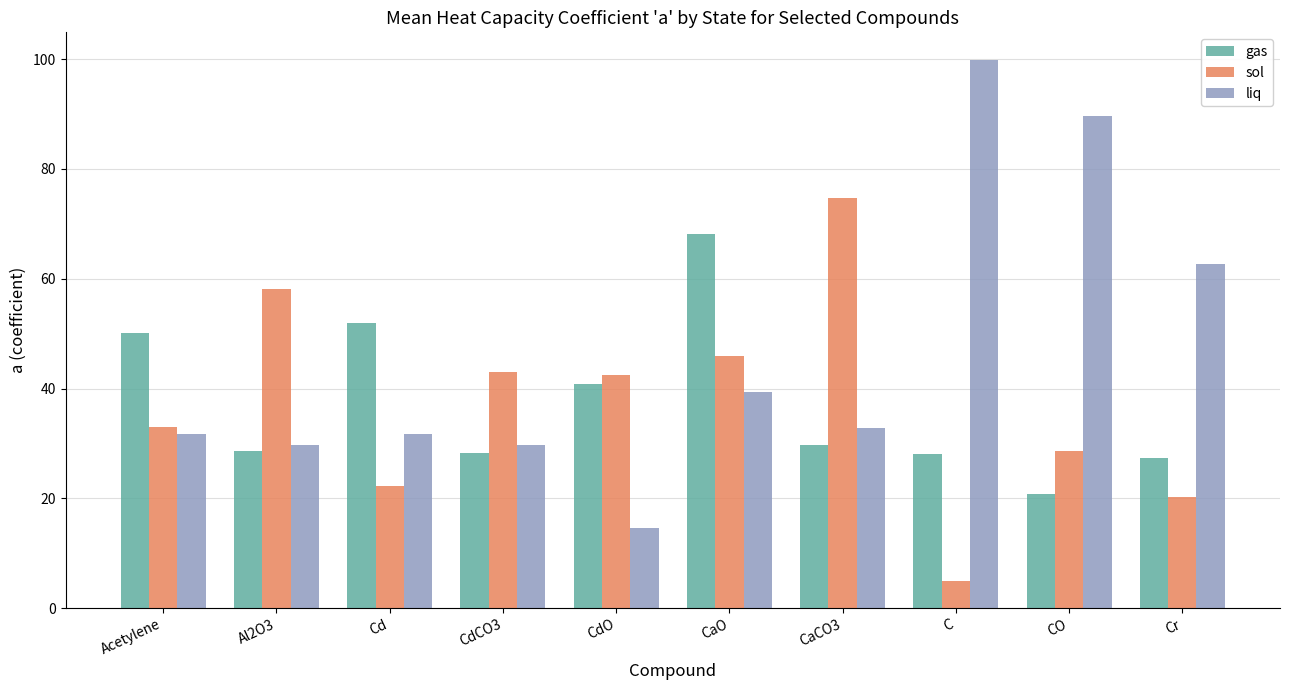

At CdCO3, list the series in order from smallest to largest.

gas, liq, sol